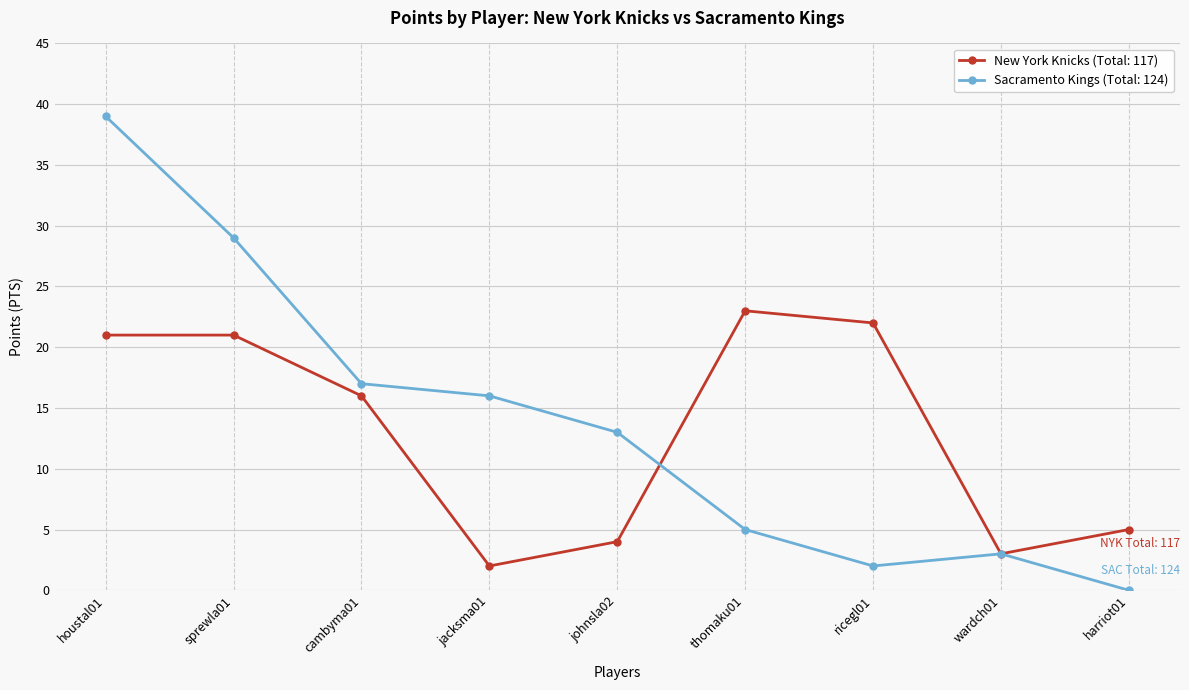

What is the difference between the highest and lowest values at ricegl01?

20